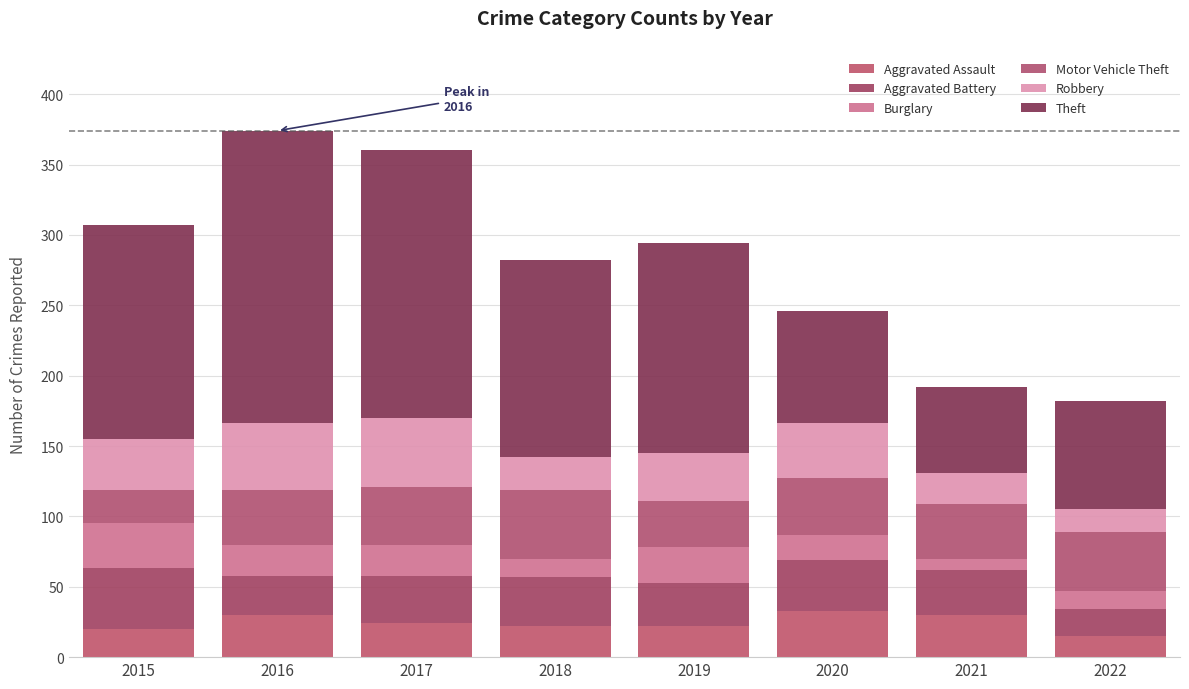

Does the chart contain stacked bars?

Yes